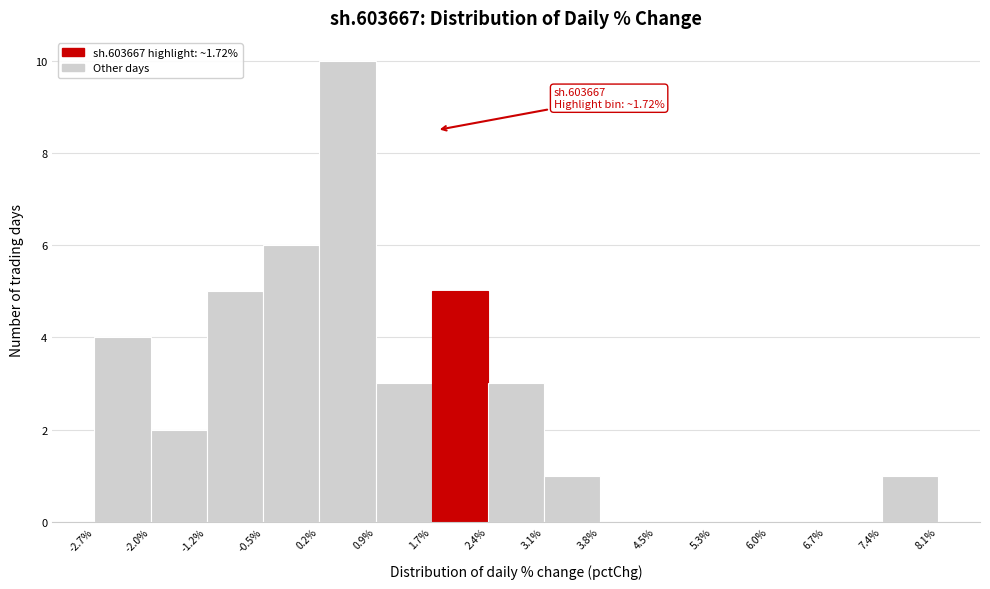

Which range on the x-axis has the tallest bar?

0.2% to 0.9%